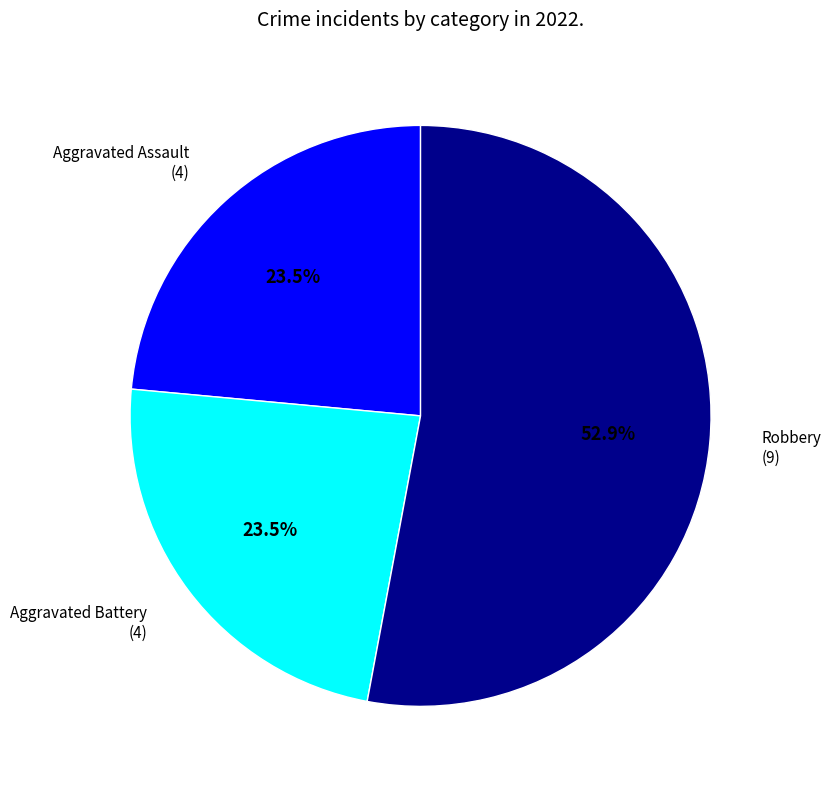

What is the ratio of the value at Aggravated Assault (4) to the value at Robbery (9)?

0.4